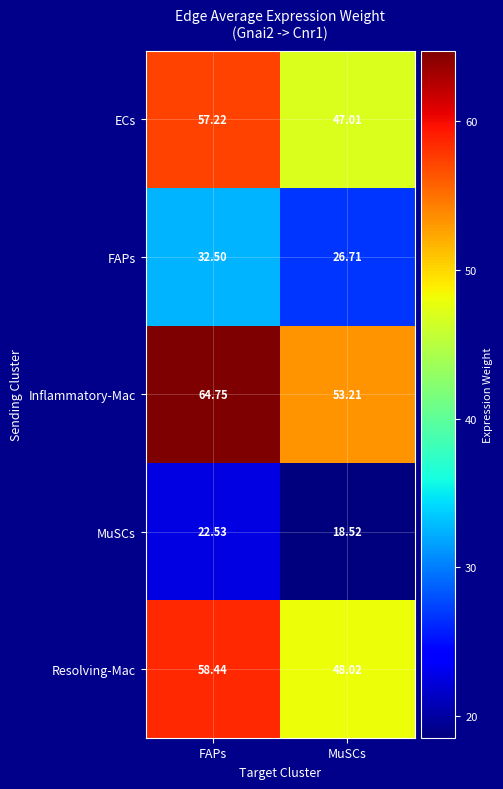

Which category has the lowest value across all series?

MuSCs